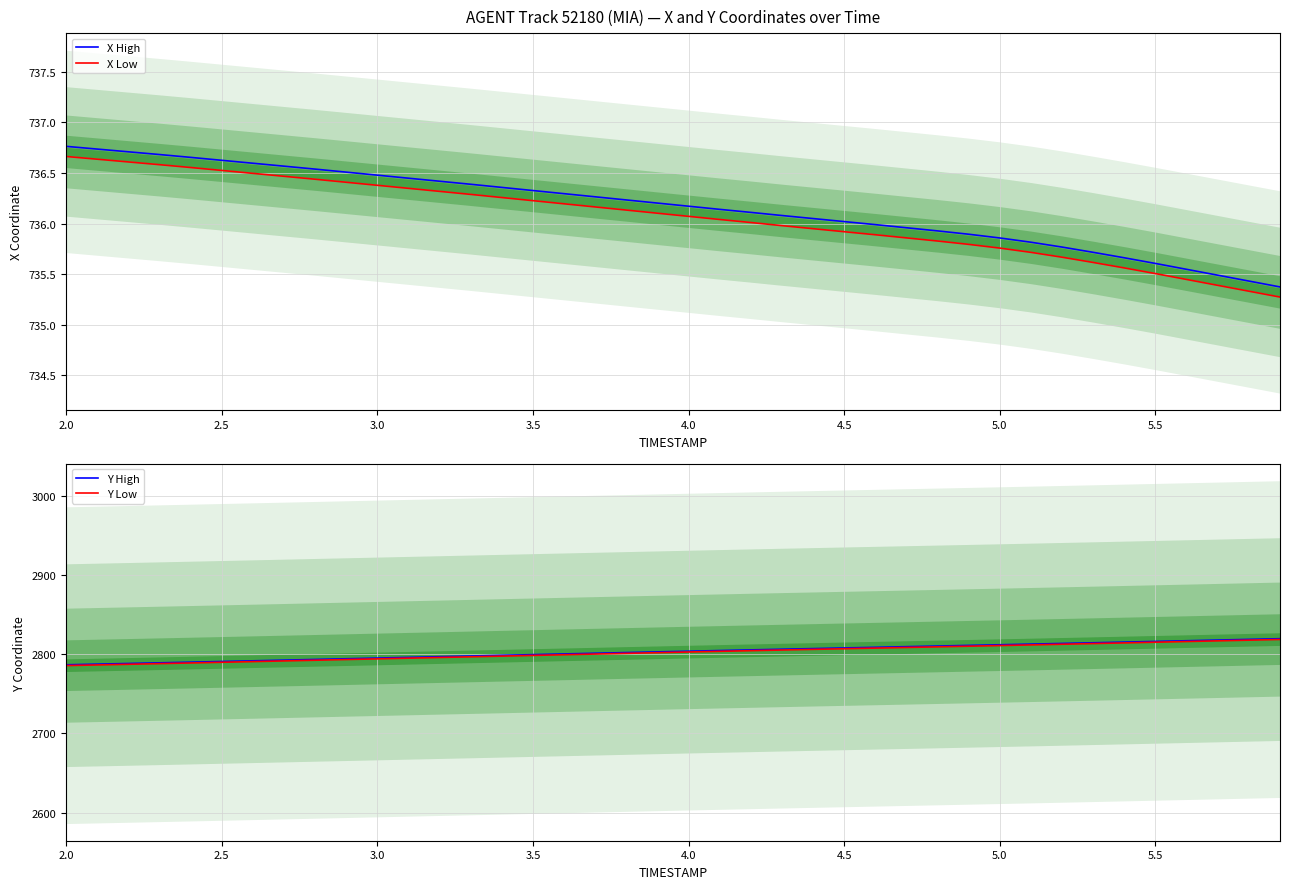

Is the value of X High at 5.5 greater than the value of X Low at 2.0?

No